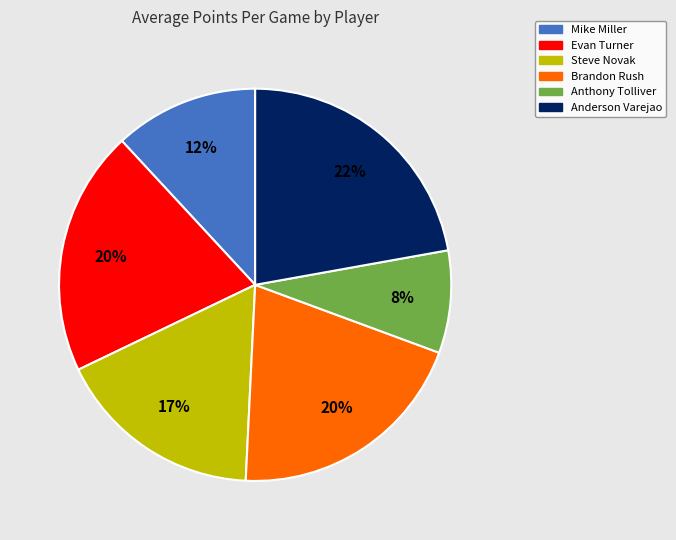

What percentage is the Anderson Varejao slice, to the nearest percent?

22%